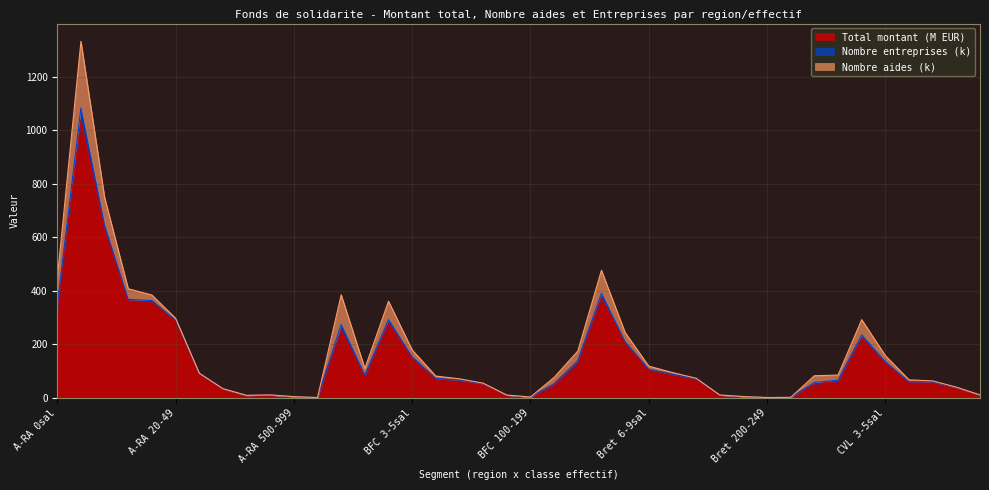

Rank the series by their maximum value, from highest to lowest.

Total montant (M EUR), Nombre aides (k), Nombre entreprises (k)